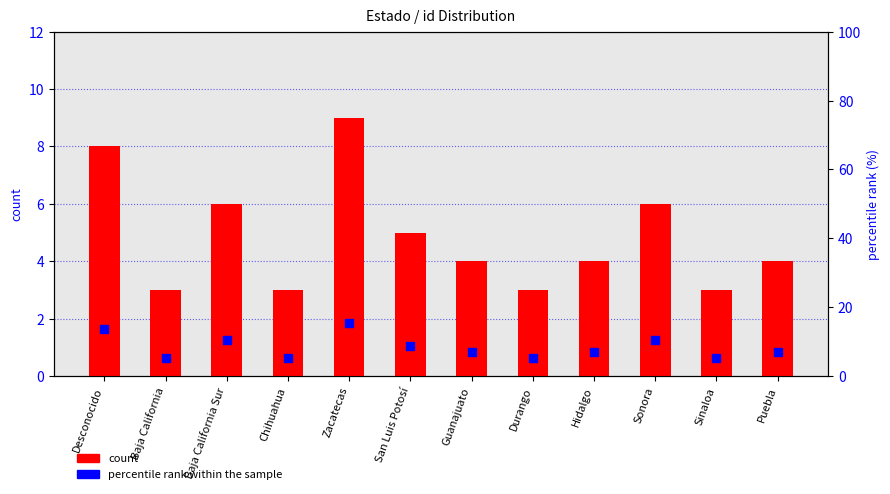

Which series has the largest total across all categories?

percentile rank within the sample